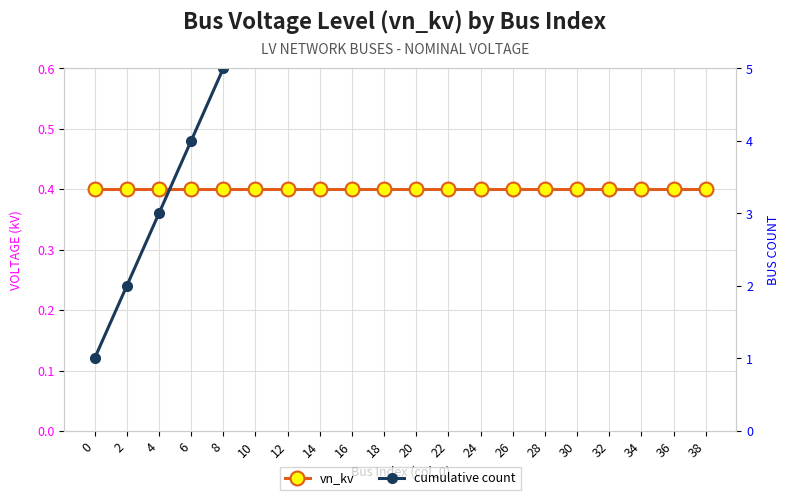

True or false: cumulative count and vn_kv cross at least once.

False